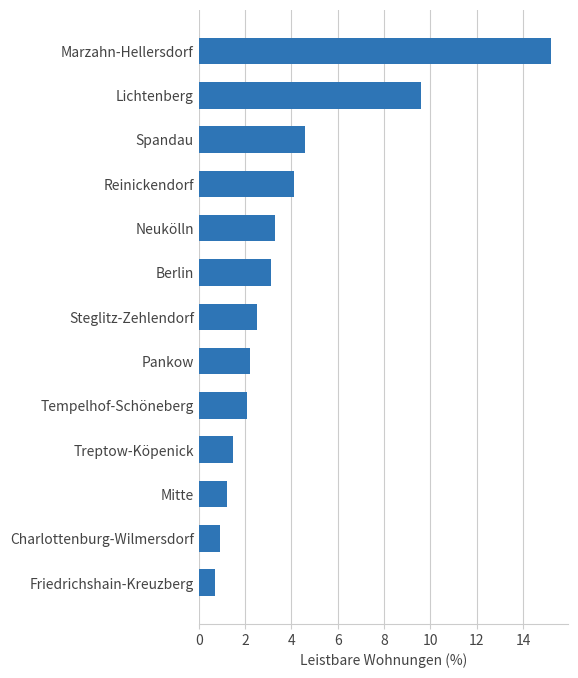

Is it true that the value at Berlin is 3.1?

True